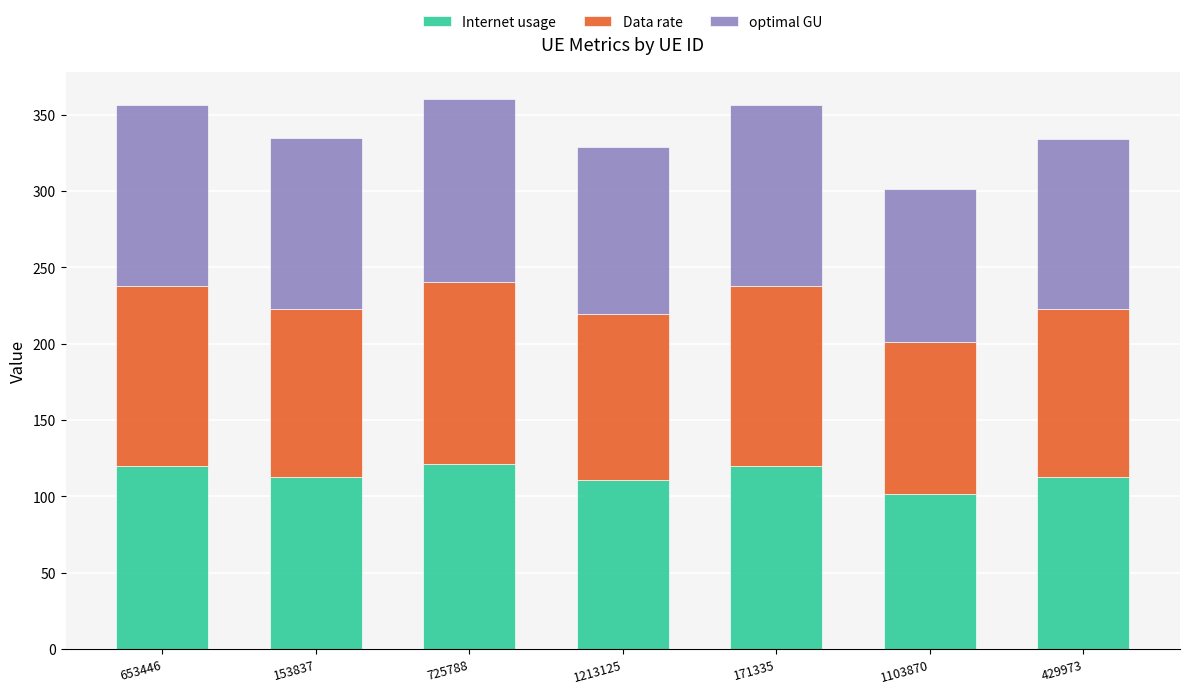

What is the highest value of the Internet usage series?

121.5